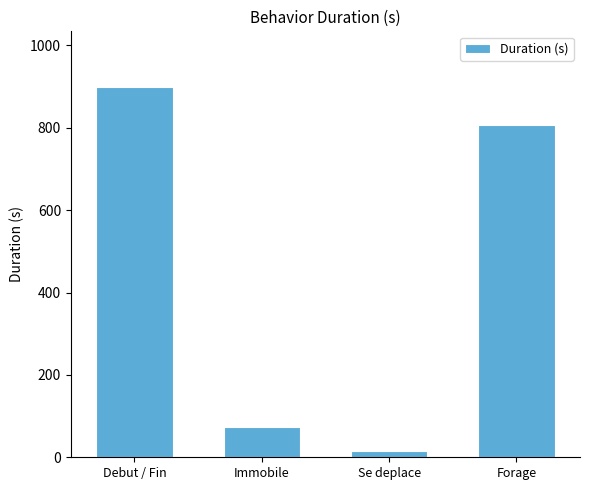

What is the sum of all values?

1794.0